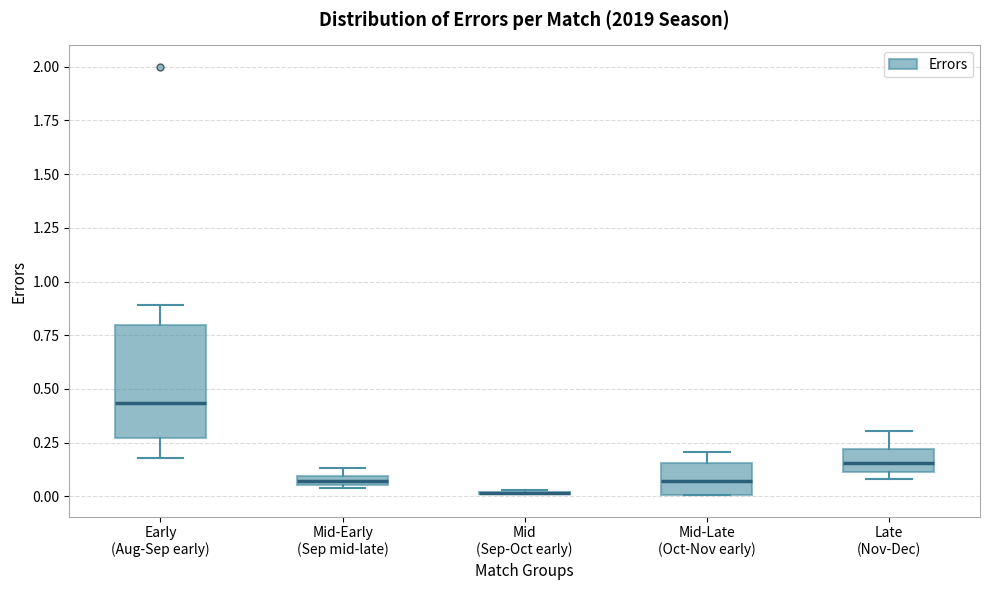

Where is the upper edge of the box for Mid-Early (Sep mid-late) on the y-axis? The values are not printed on the chart, so give them approximately, as read against the axis.

0.10